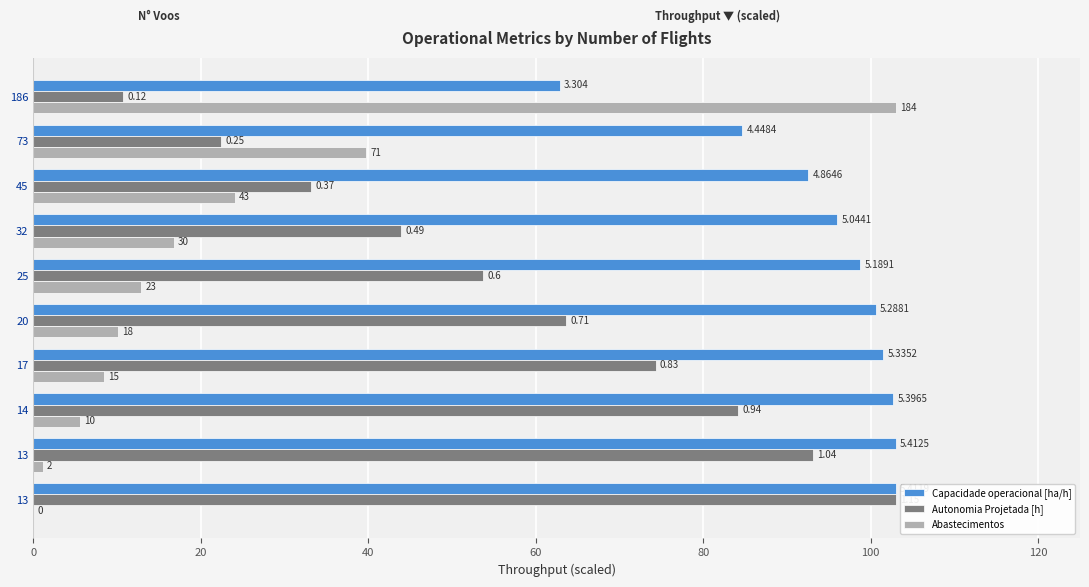

What are all the series names shown in the legend?

Capacidade operacional [ha/h], Autonomia Projetada [h], Abastecimentos